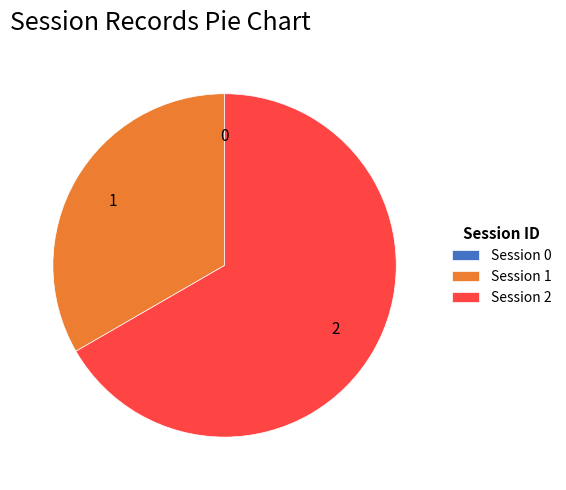

Which has a higher value, Session 2 or Session 1?

Session 2